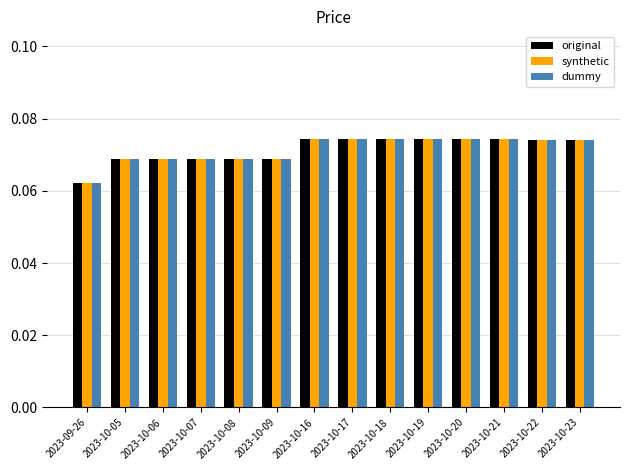

How many groups of bars are there?

14